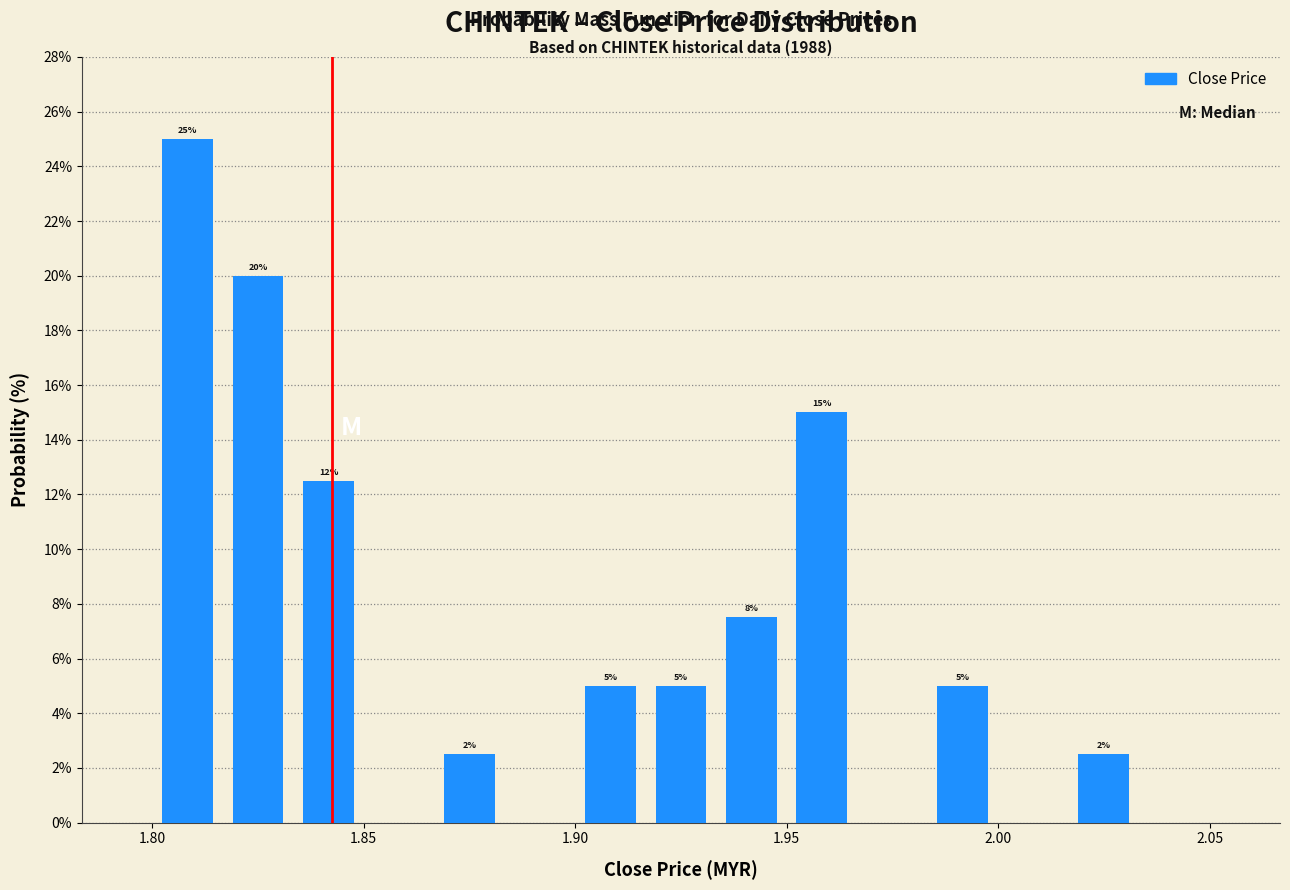

Read against the x-axis, roughly where is the centre of the tallest bar?

1.810